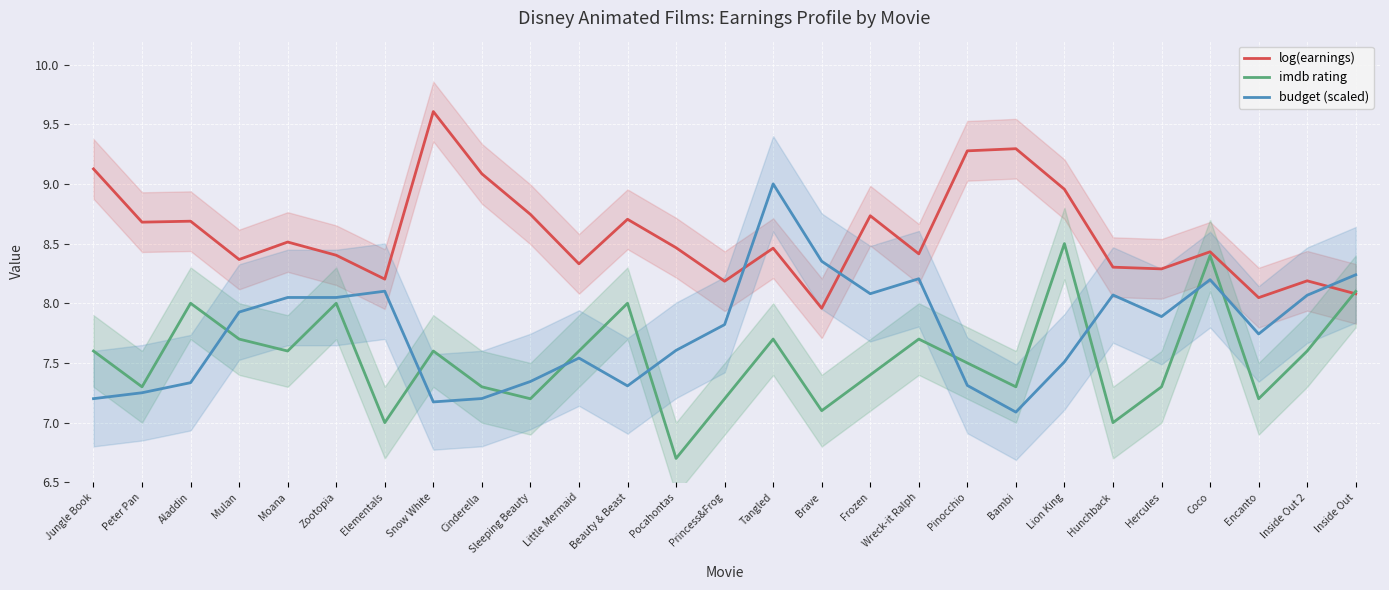

Does the chart display data point markers on the line(s)?

No